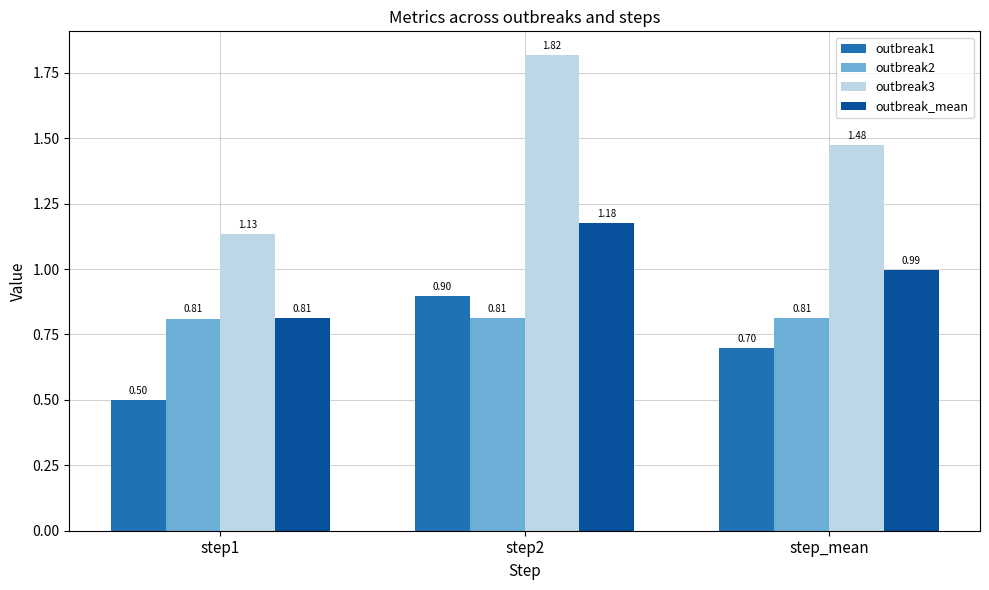

List the series in order of their peak value, highest first.

outbreak3, outbreak_mean, outbreak1, outbreak2